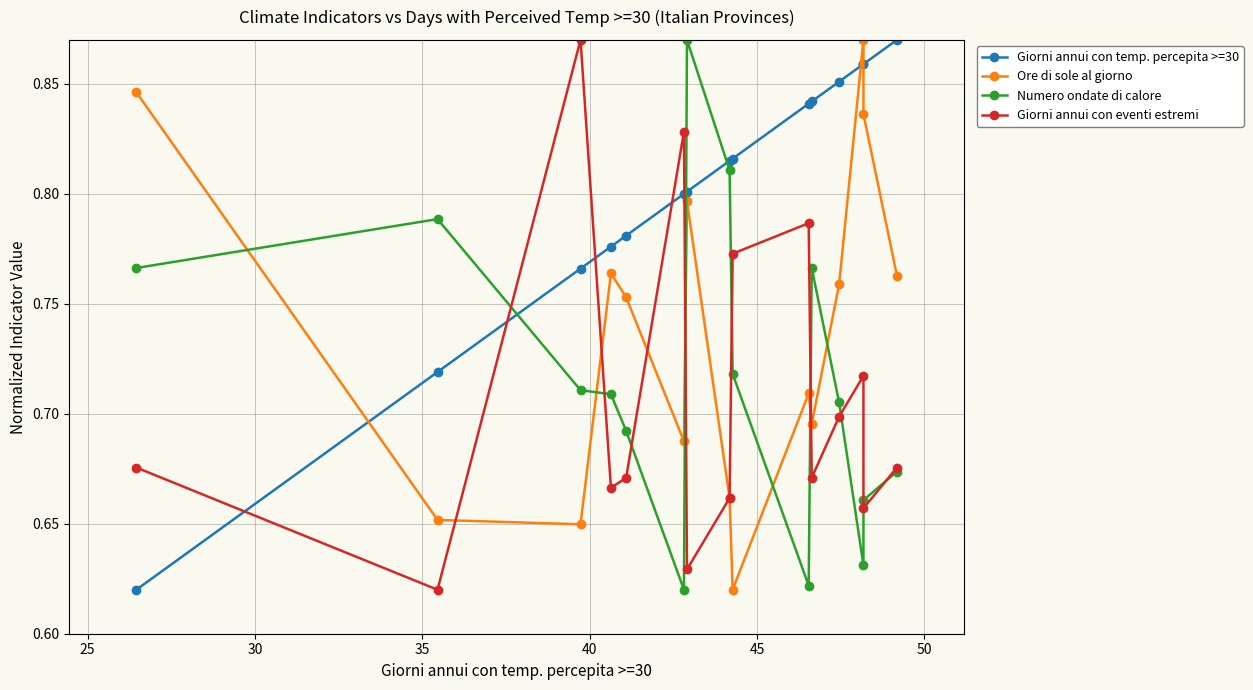

How many lines are shown in the chart?

4